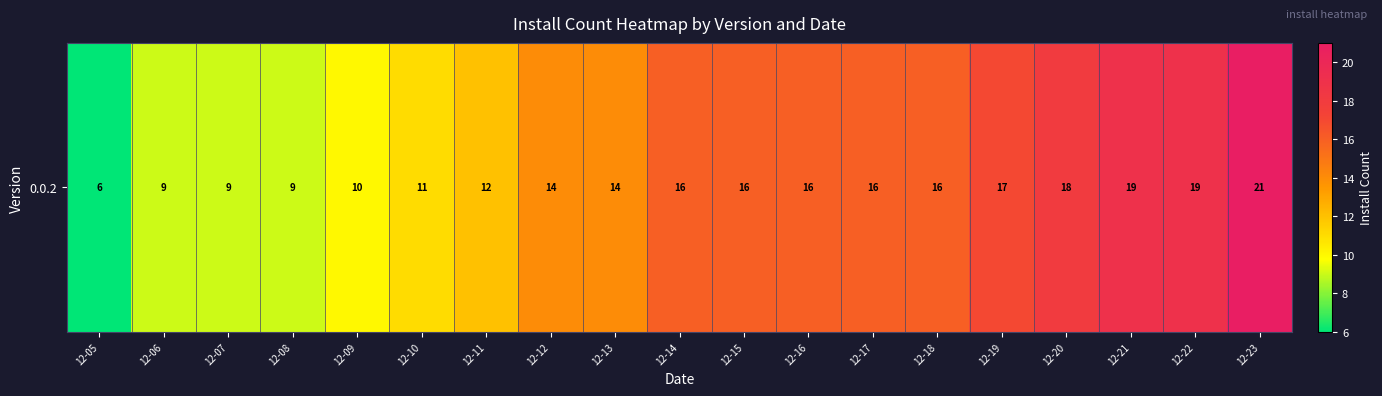

What is the difference between the maximum and minimum values?

15